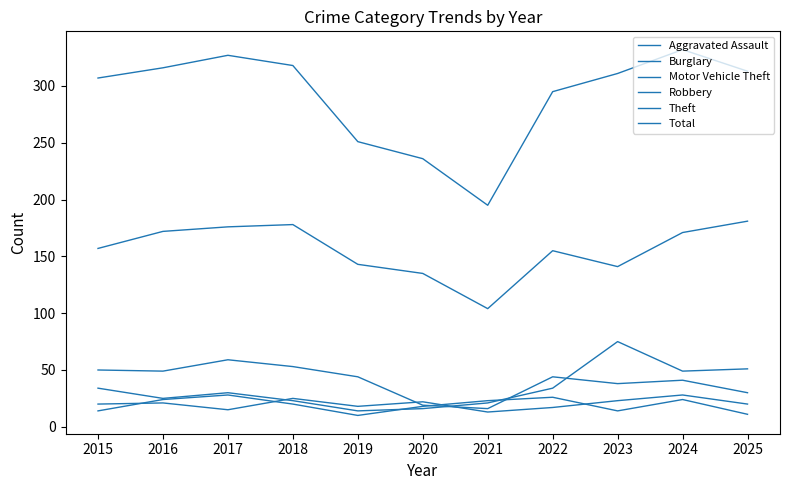

Where does the Burglary series first go above 44?

2015